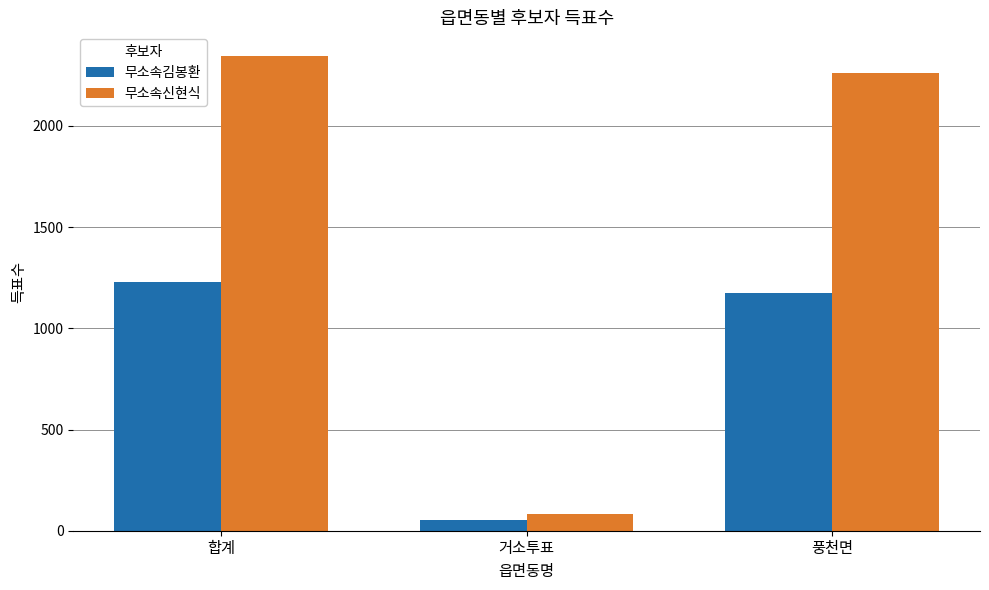

List the labels in order of 무소속신현식 value, smallest first.

거소투표, 풍천면, 합계